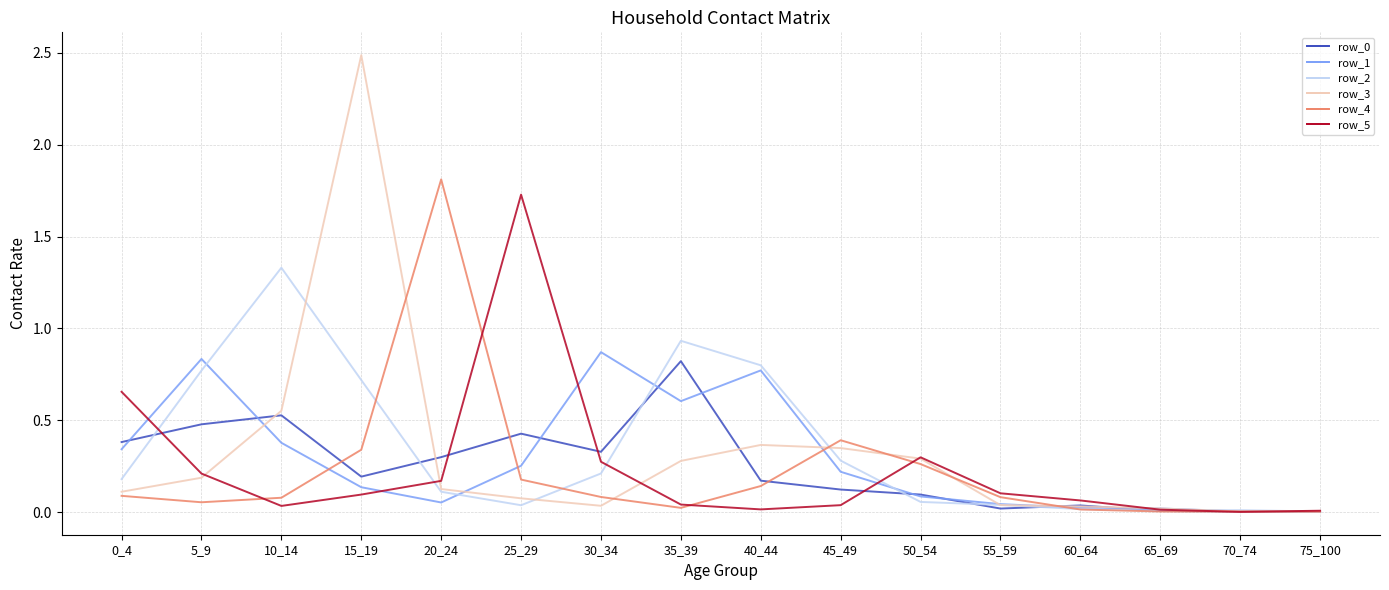

True or false: row_3 and row_5 cross at least once.

True